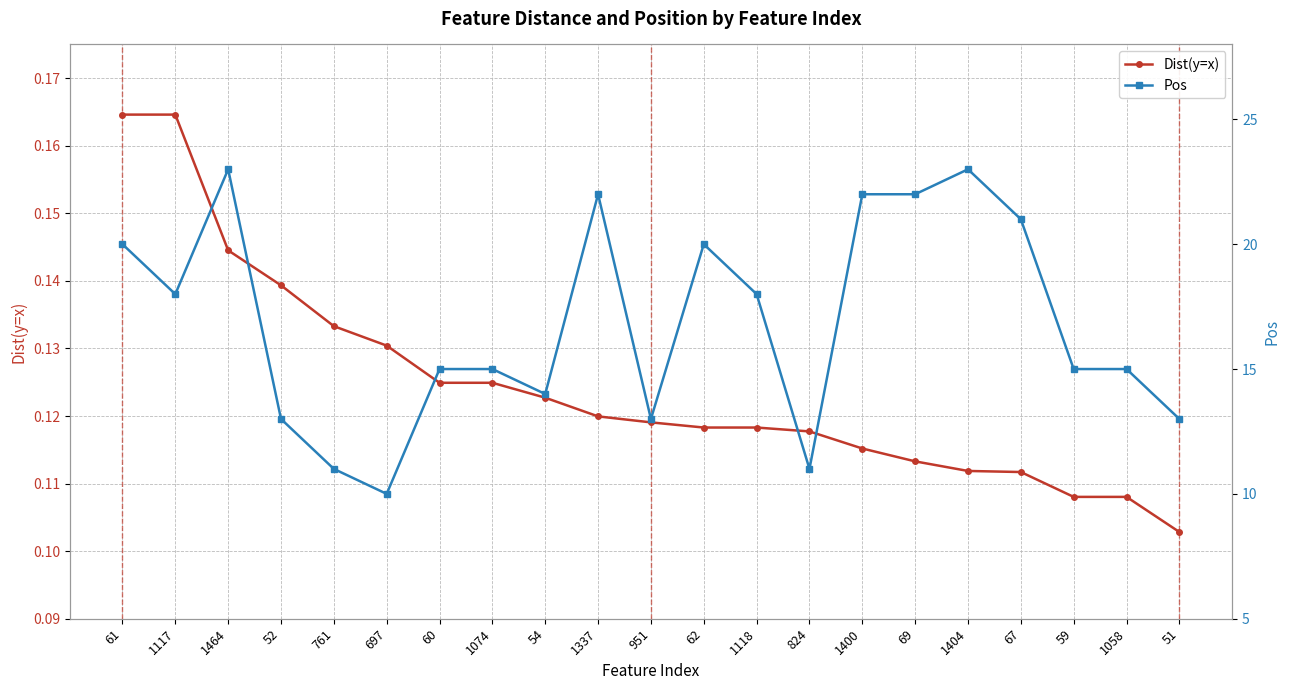

At which category is the sum across all series the highest?

1464